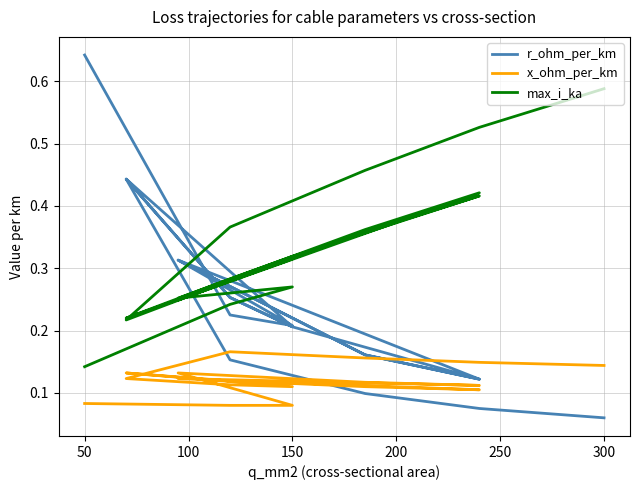

What is the maximum value for r_ohm_per_km?

0.6